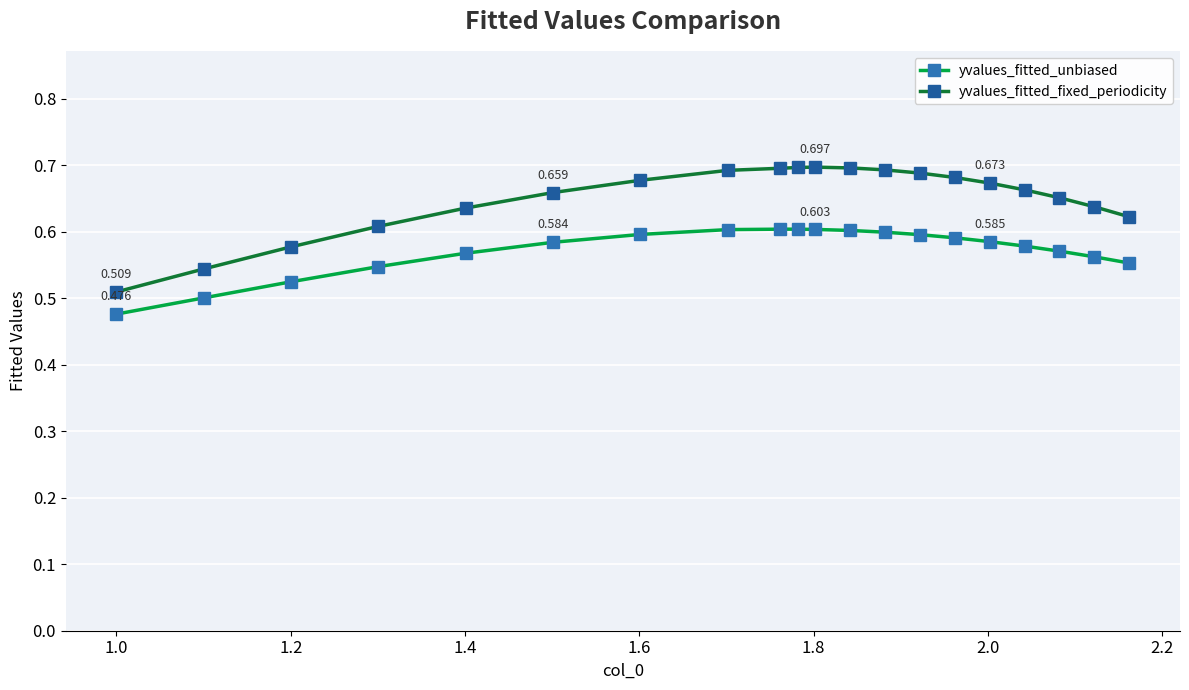

Rank the series by their maximum value, from highest to lowest.

yvalues_fitted_fixed_periodicity, yvalues_fitted_unbiased